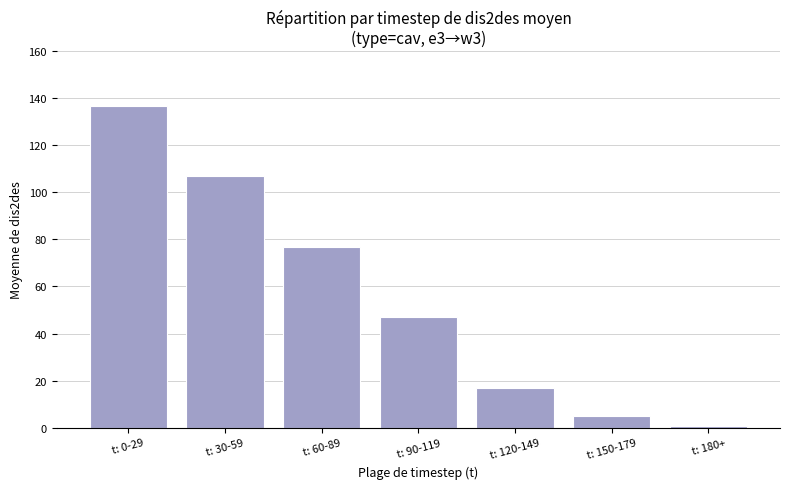

How many bars are there in total?

7